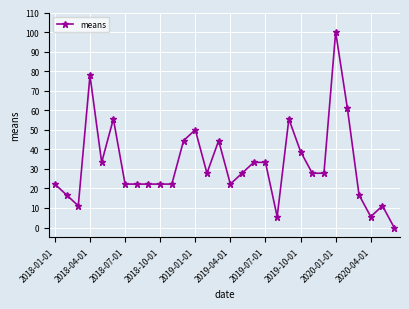

True or false: there are more than 2 points higher than both neighbors.

True